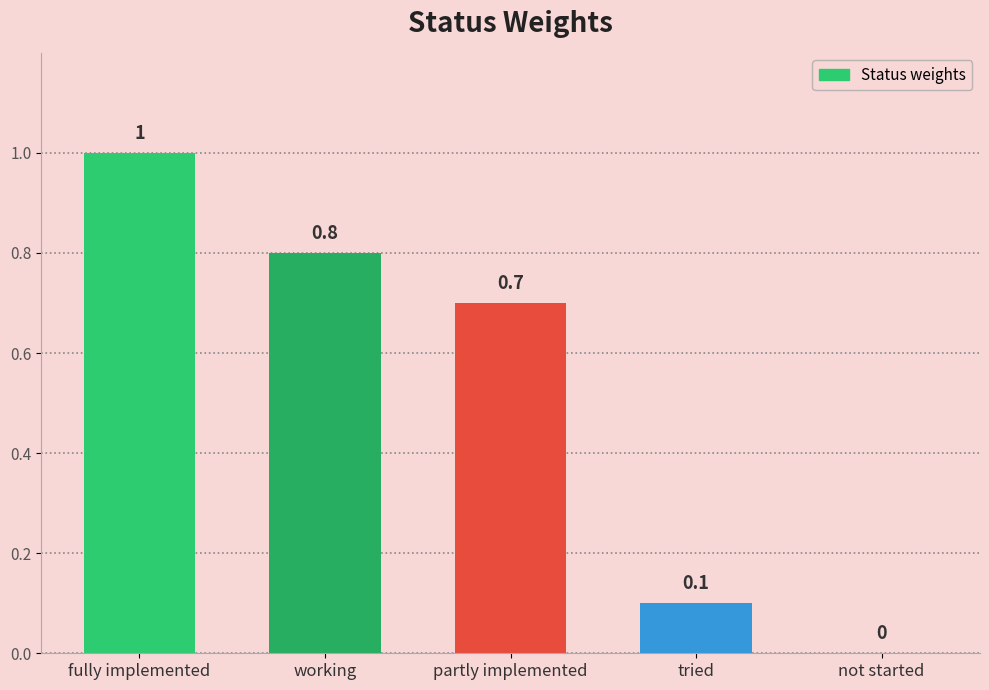

The chart shows a value of 0.9 at partly implemented. True or false?

False